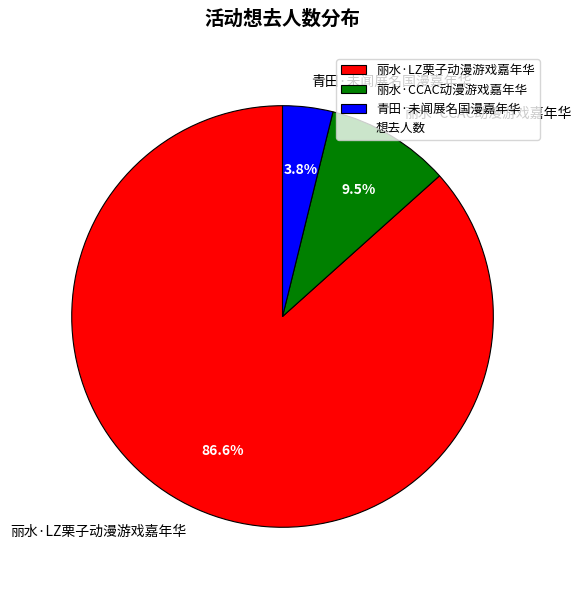

Which slice is the smallest?

青田·未闻展名国漫嘉年华